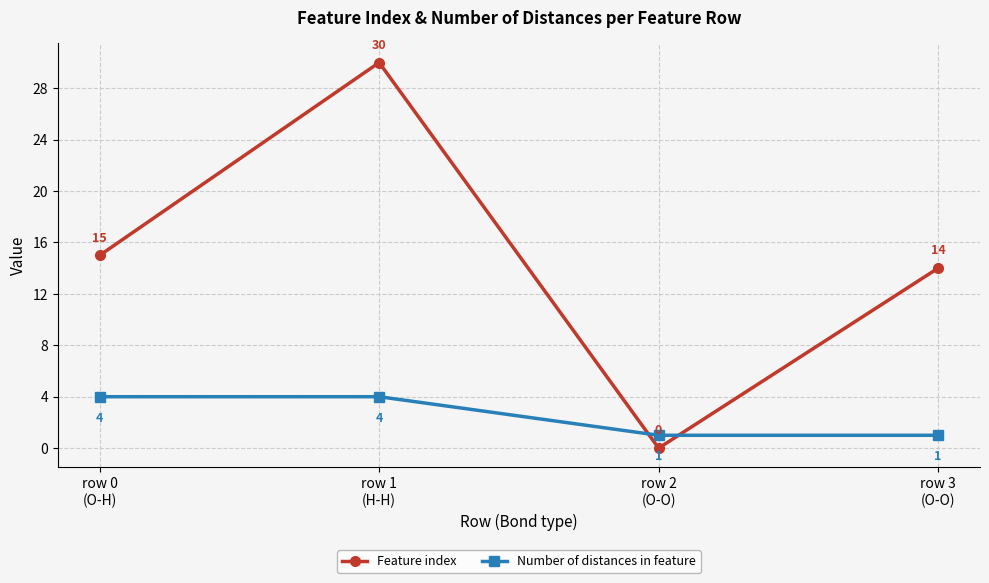

In Feature index, how many points are lower than both neighbors (excluding endpoints)?

1